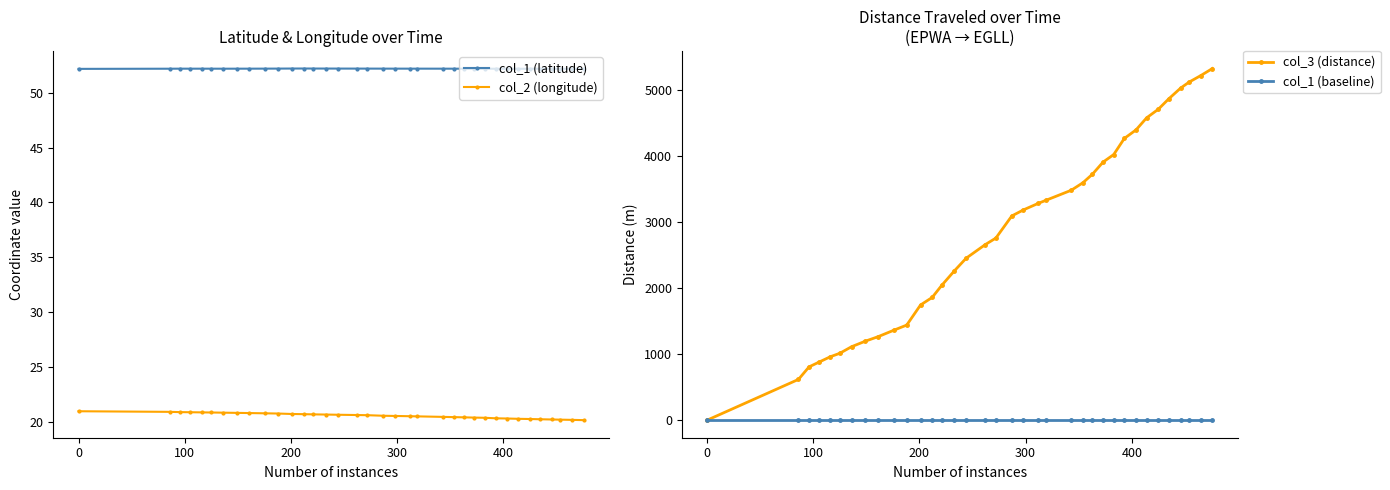

Which series has the widest spread of values?

col_3 (distance)